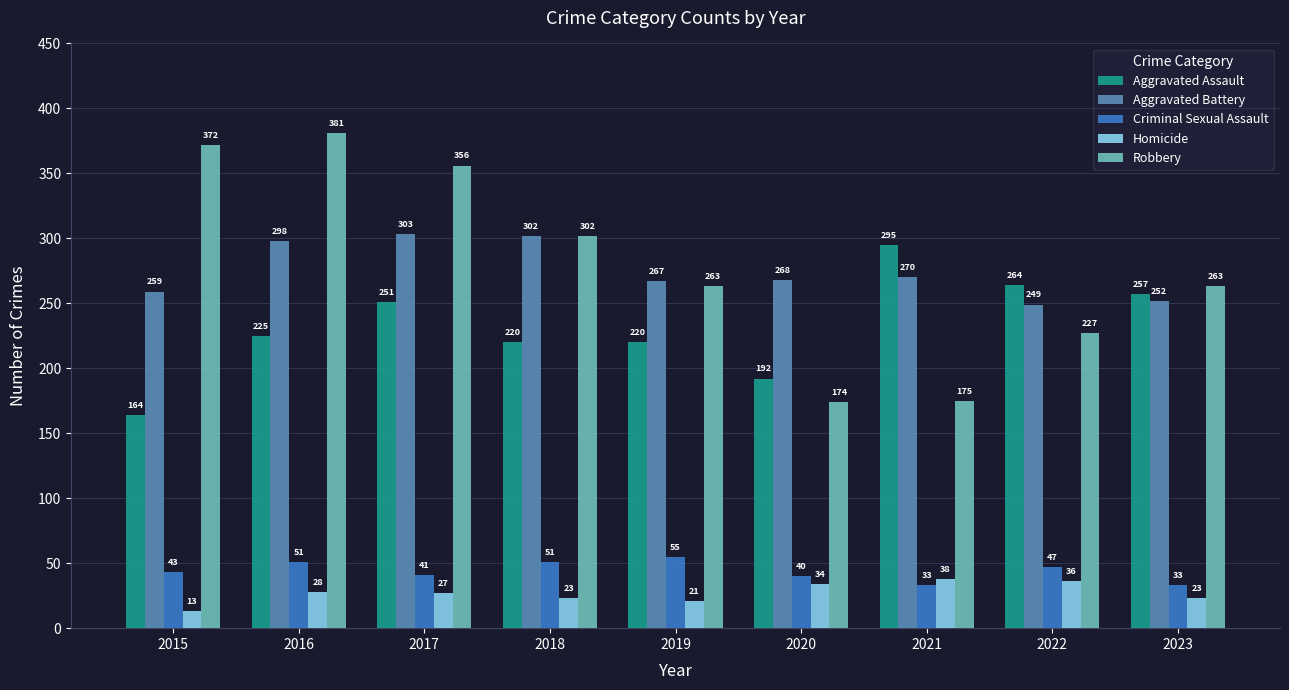

How many series are shown in this chart?

5